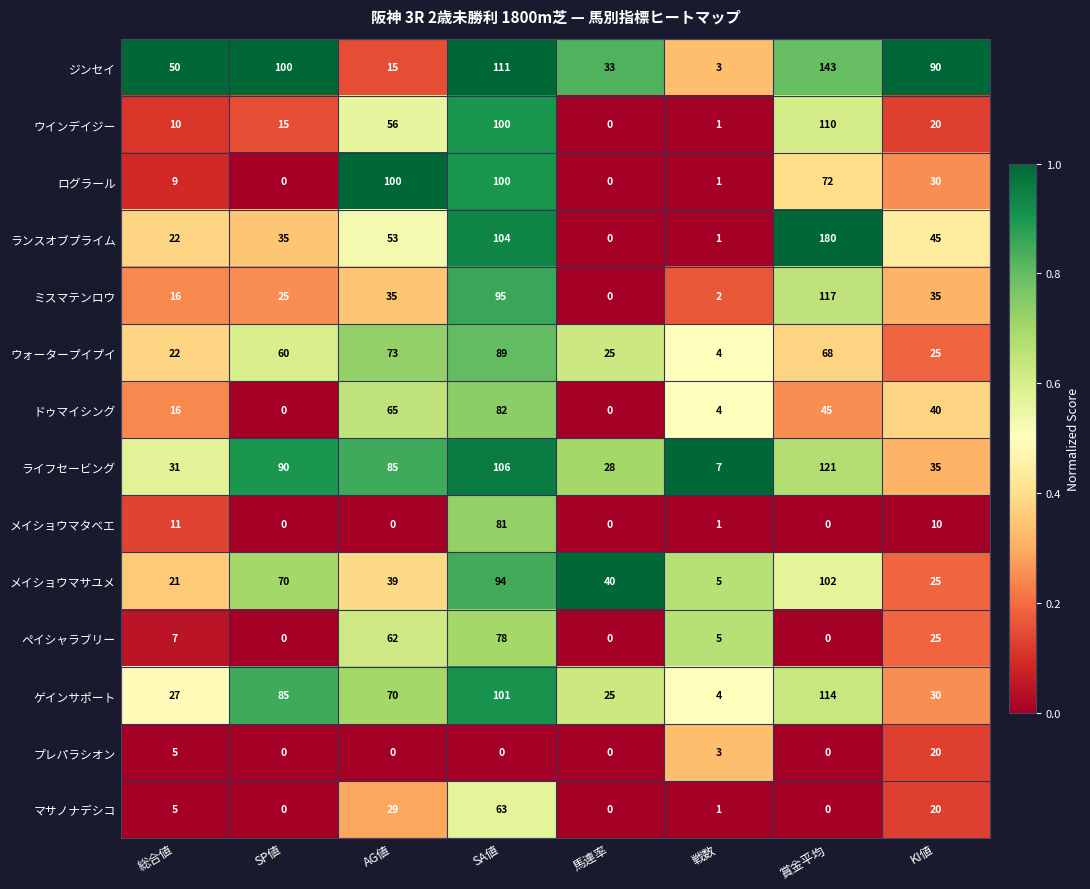

At which category is the sum across all series the highest?

SA値